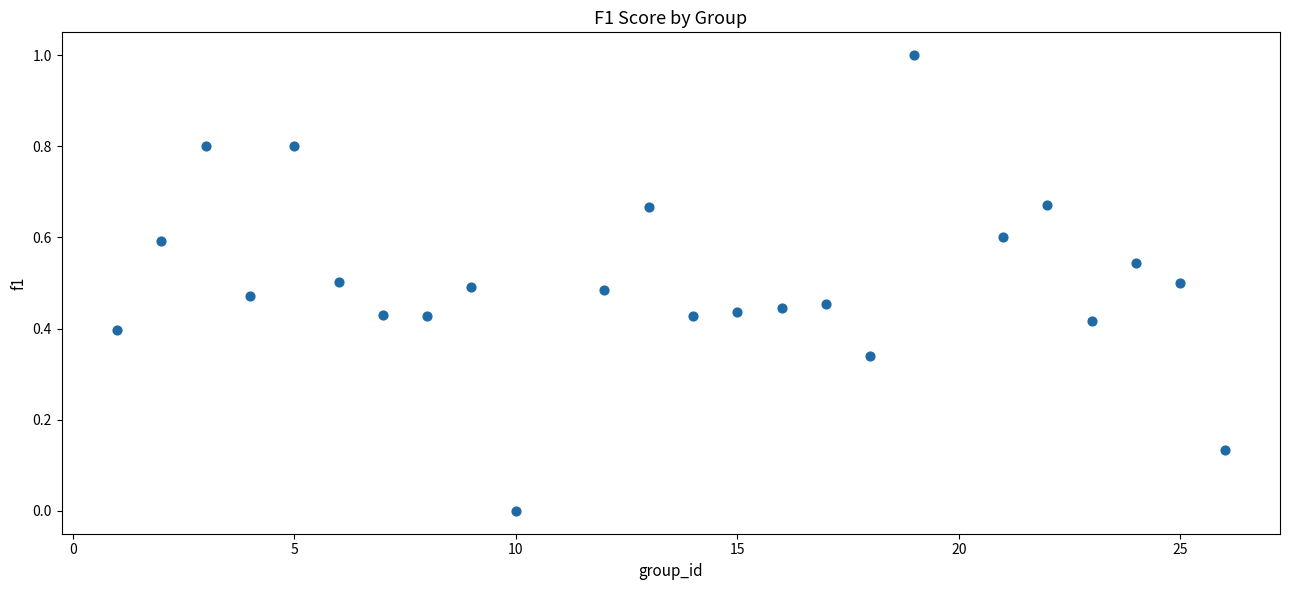

What is the range of X values (max minus min)?

25.0